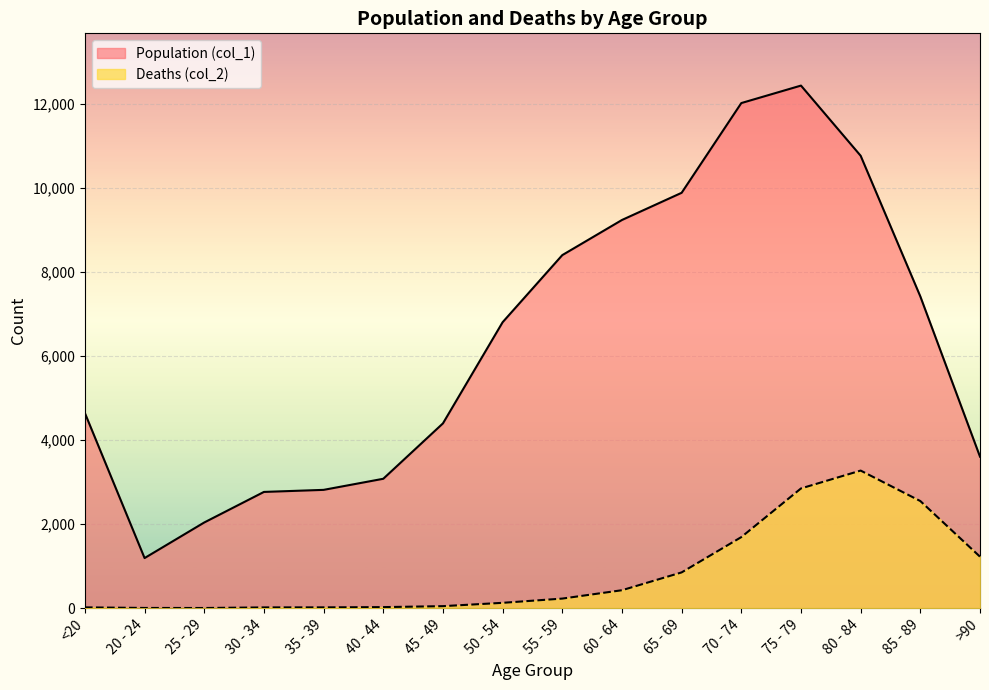

What is the value of the Deaths (col_2) point at the 11th from the left?

850